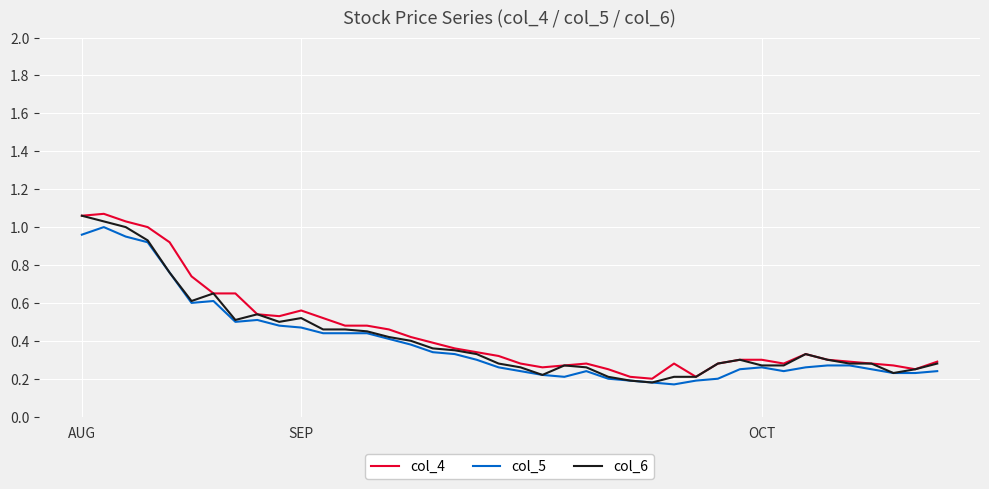

Does the chart display data point markers on the line(s)?

No